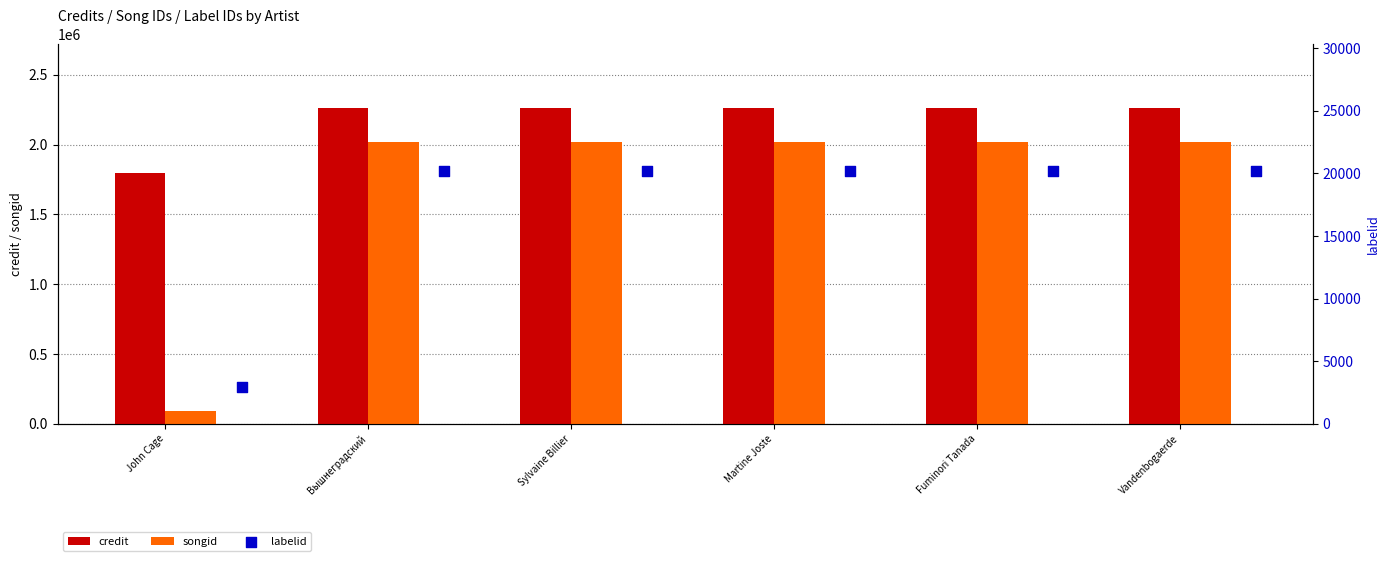

What are all the series names shown in the legend?

credit, songid, labelid